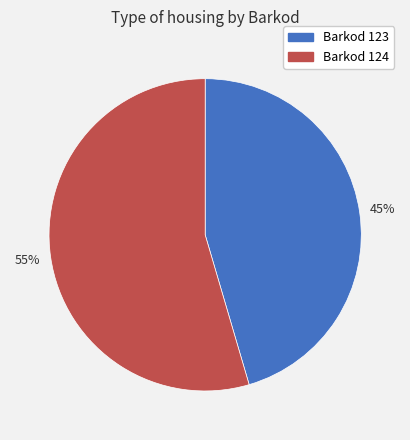

To the nearest percent, what is the average slice percentage?

50%